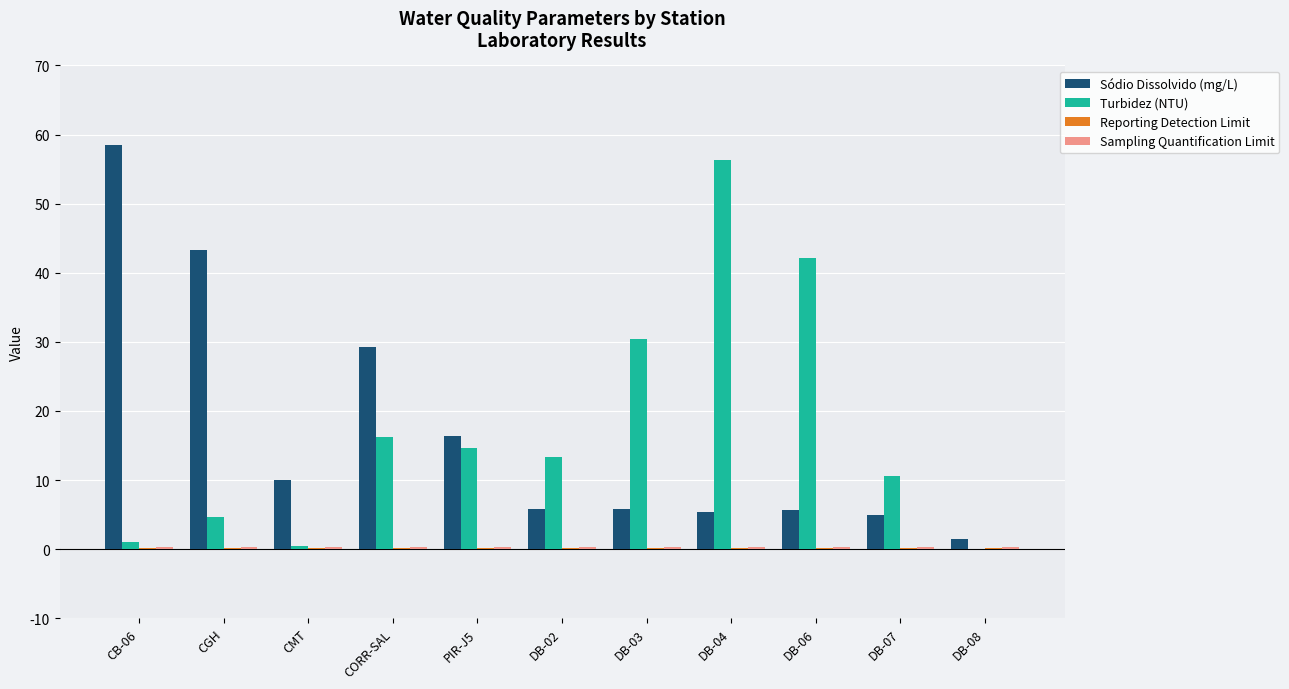

At which label is Sódio Dissolvido (mg/L) closest to 29?

CORR-SAL